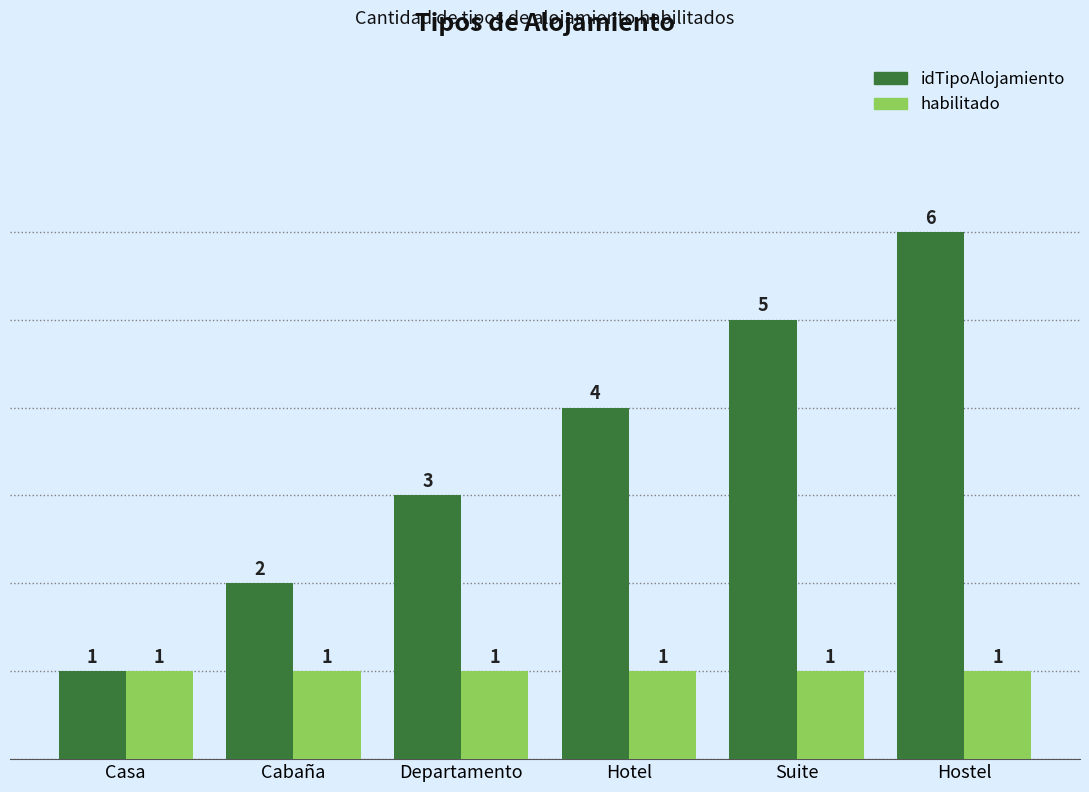

Rank the series by their average value, from lowest to highest.

habilitado, idTipoAlojamiento